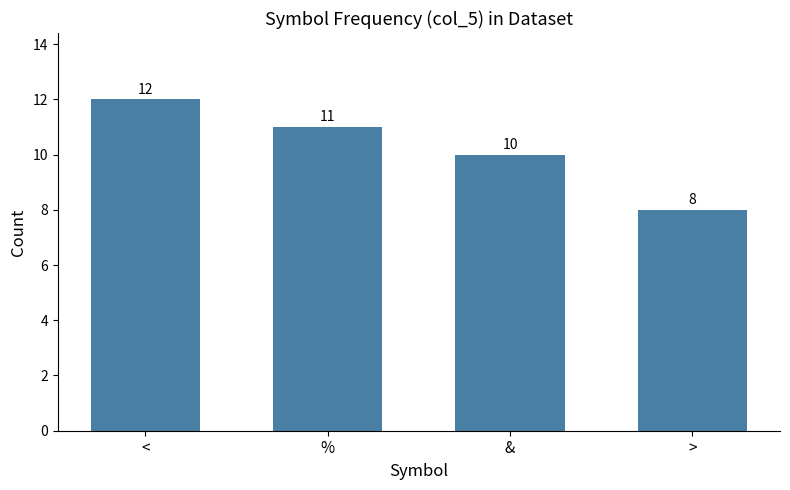

Which has a higher value, & or >?

&